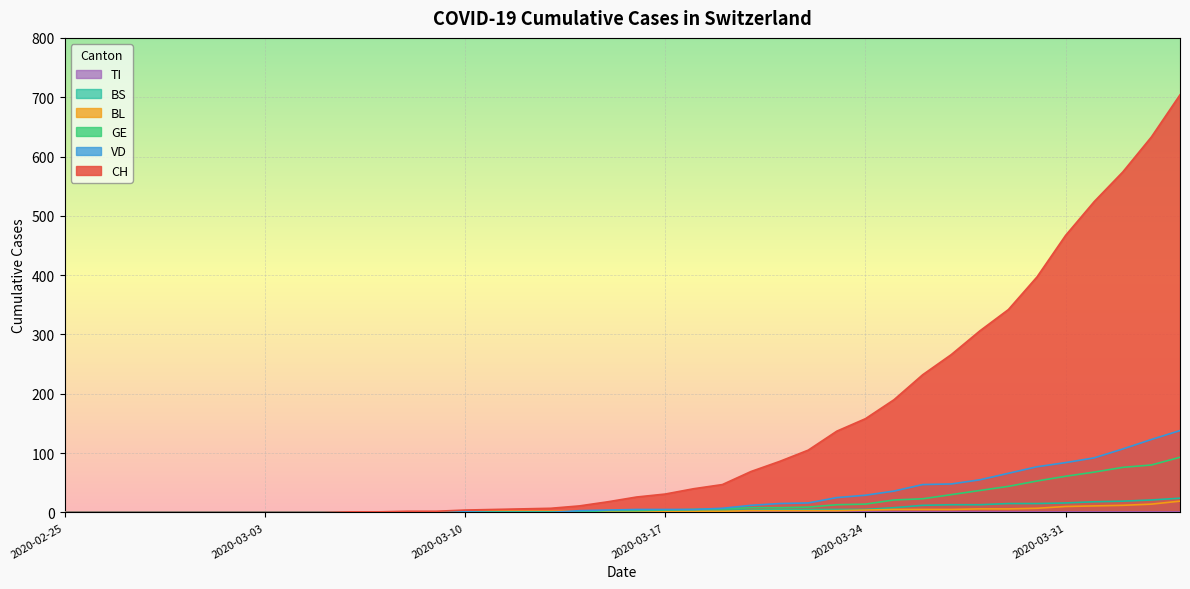

What is the average value of the CH series?

135